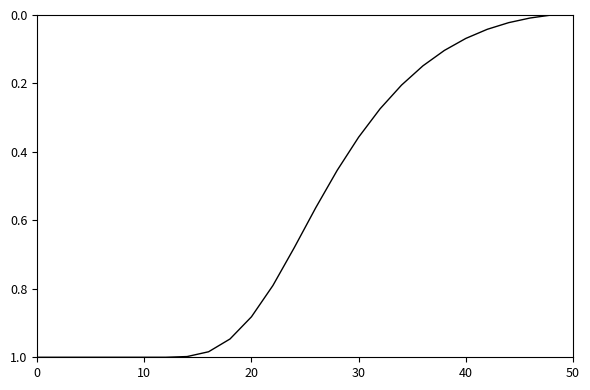

What is the value of the 18th point from the left?

0.2